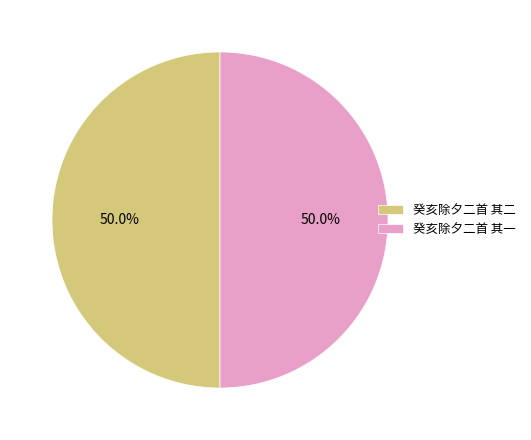

How many segments does this pie chart have?

2